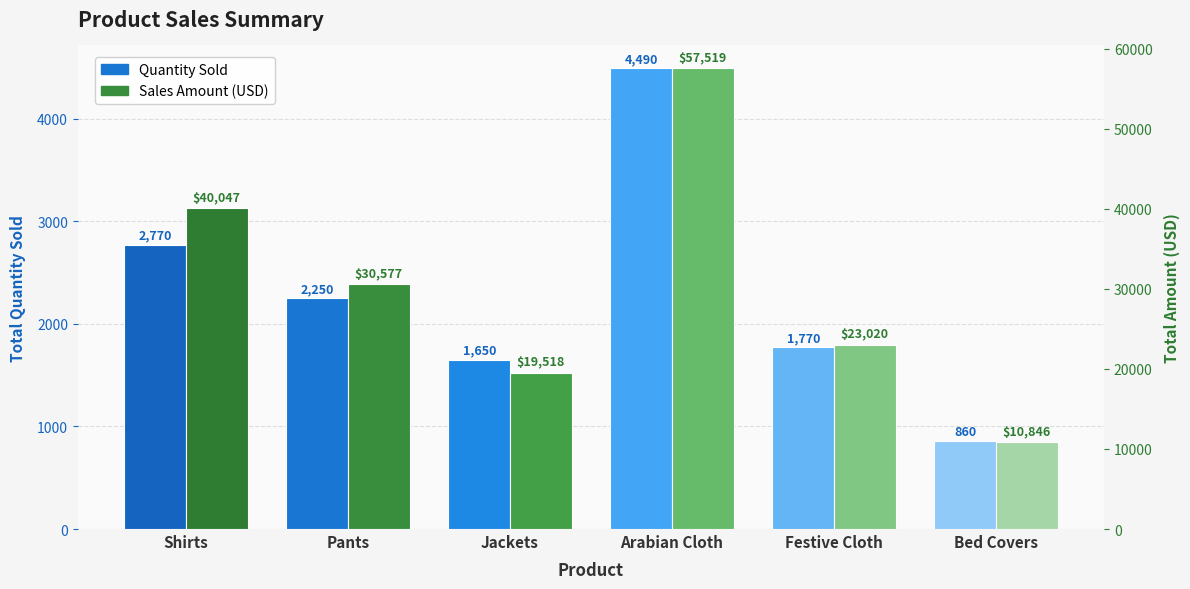

At which label does Sales Amount (USD) first exceed 30577?

Shirts